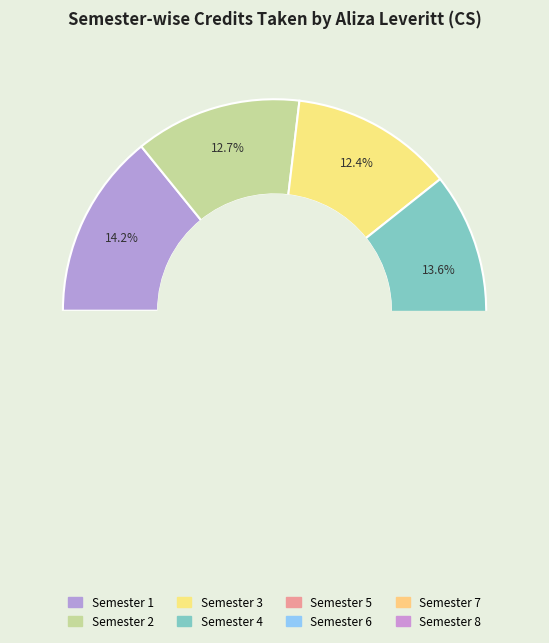

Count the number of slices in the pie.

8